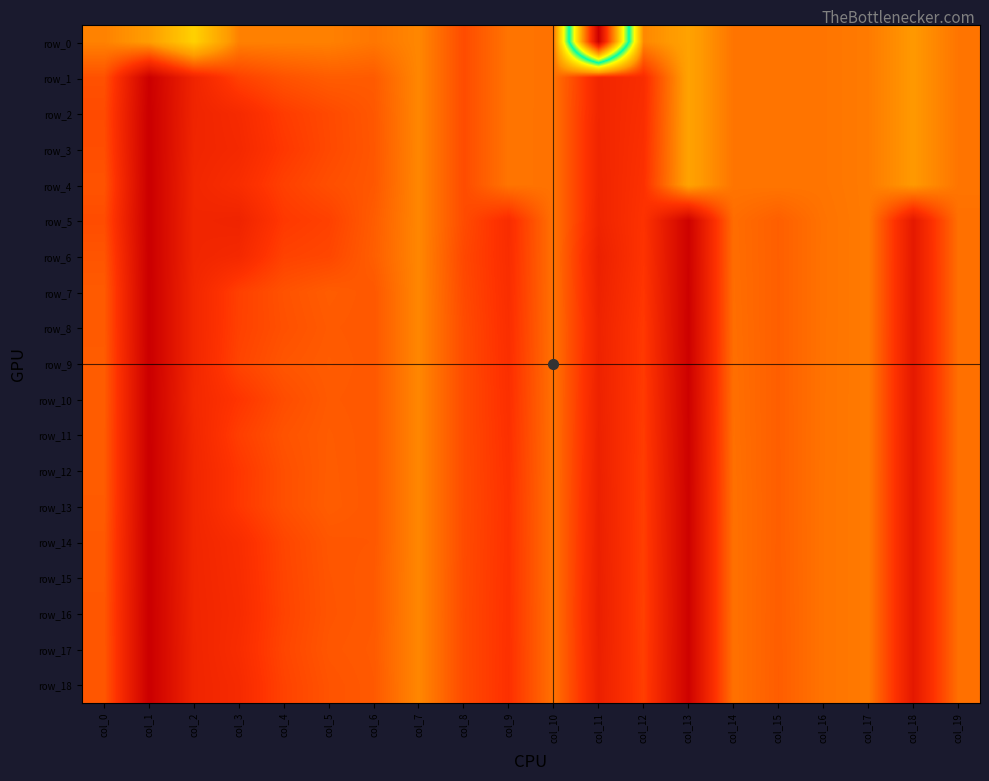

How many data points does each series have?

20